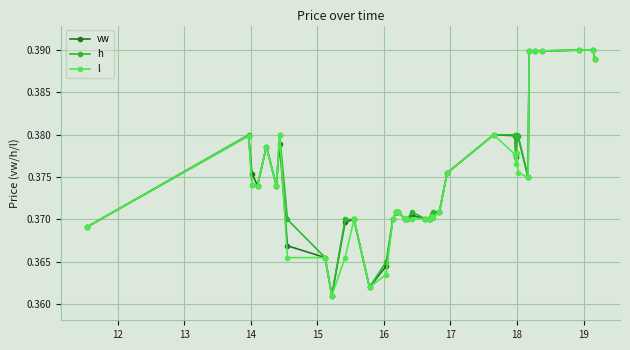

True or false: vw has more than 2 interior local peaks.

True